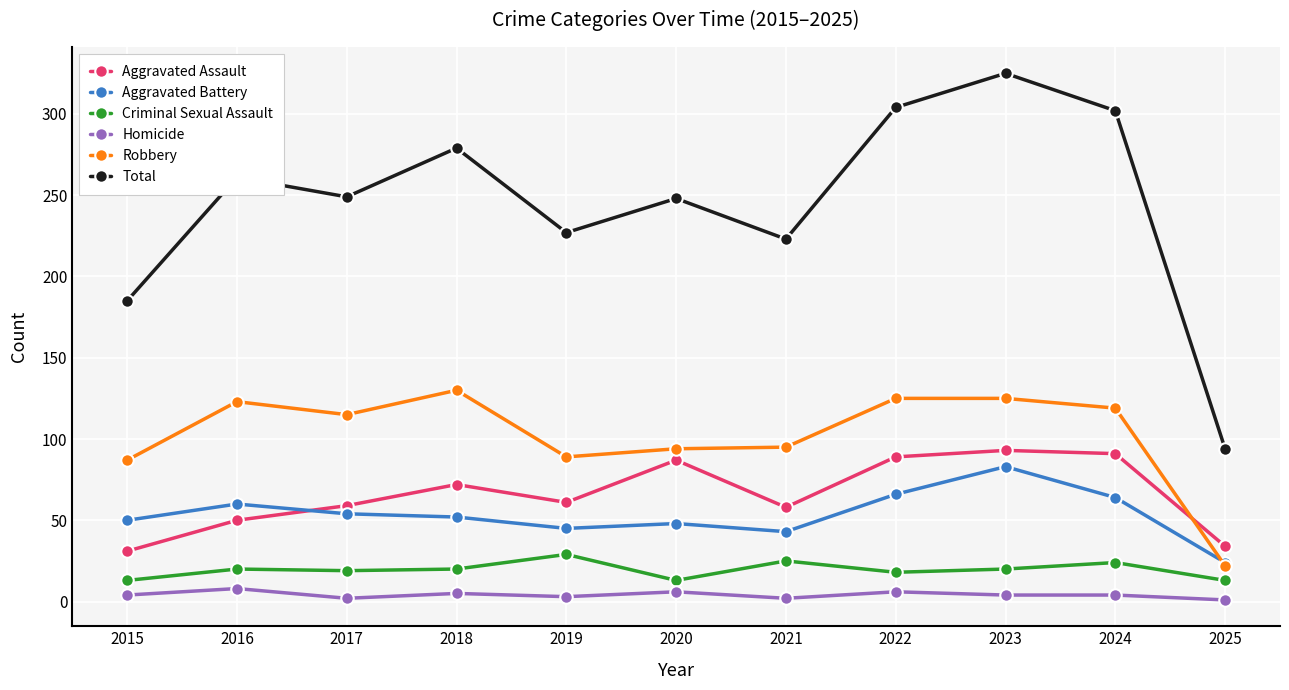

True or false: Homicide and Total intersect in this chart.

False